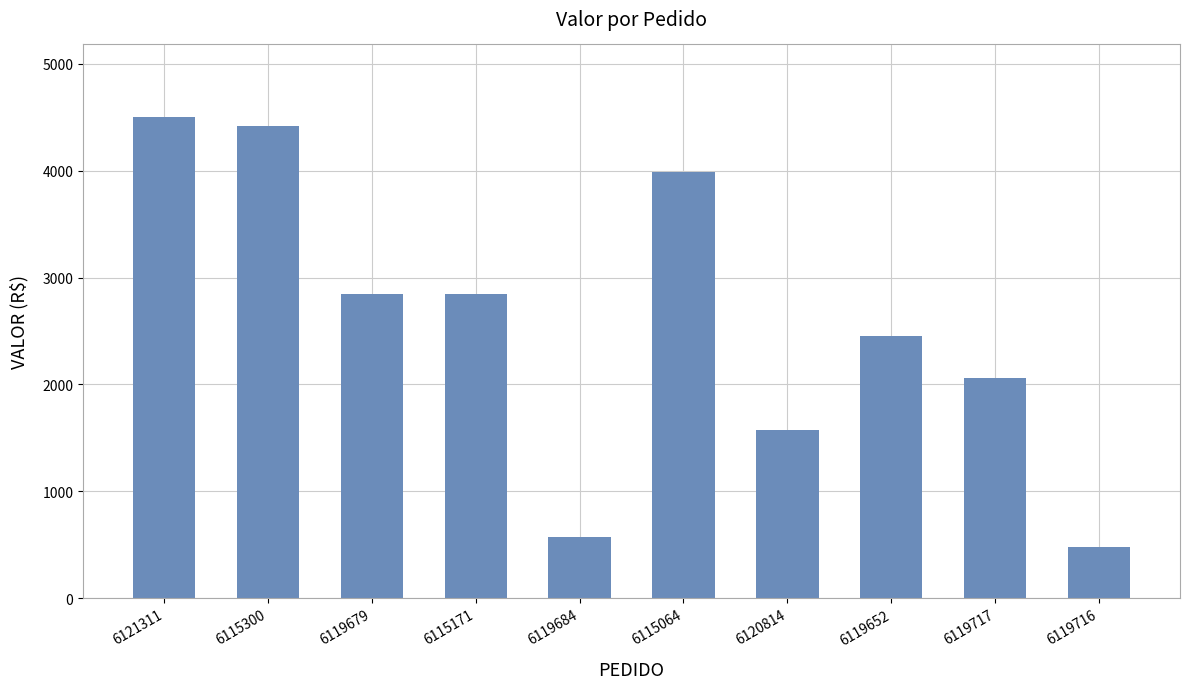

At which label is the value closest to 2493?

6119652